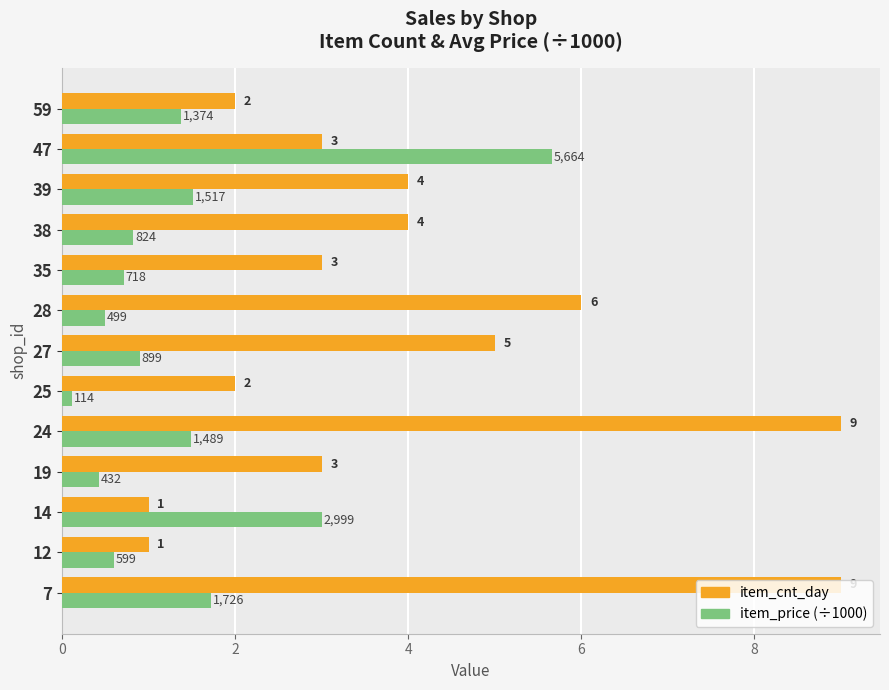

At which category is the sum across all series the highest?

7